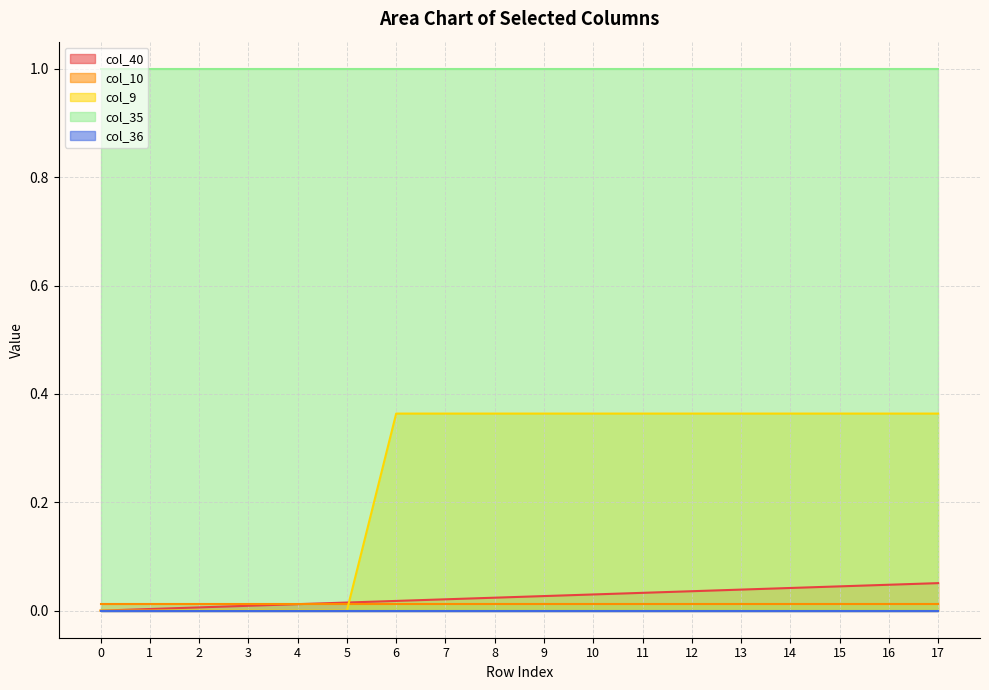

Does the chart display data point markers on the line(s)?

No